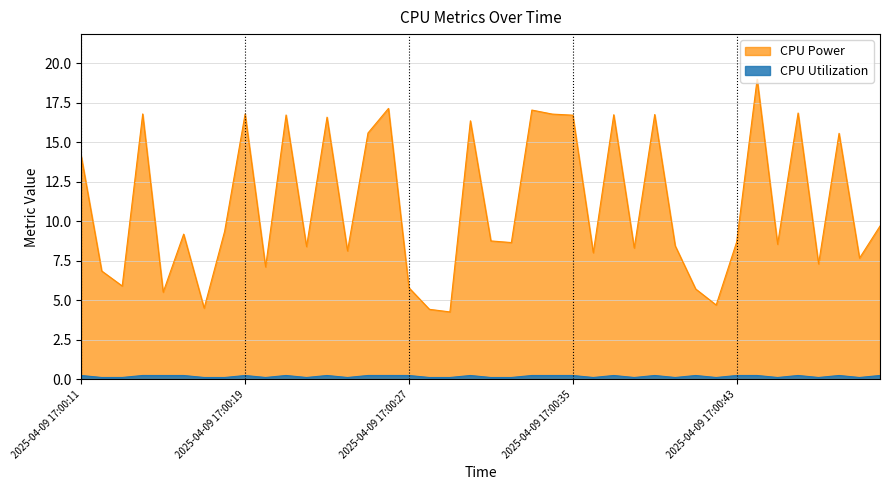

At 2025-04-09 17:00:35, list the series in order from smallest to largest.

CPU Utilization, CPU Power